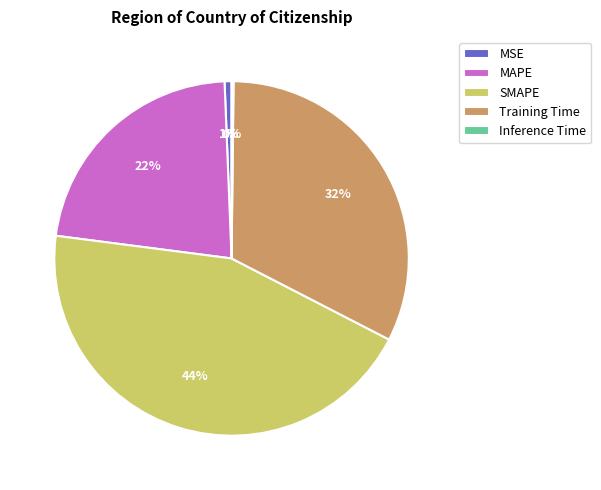

Does MSE represent more than half of the total?

No